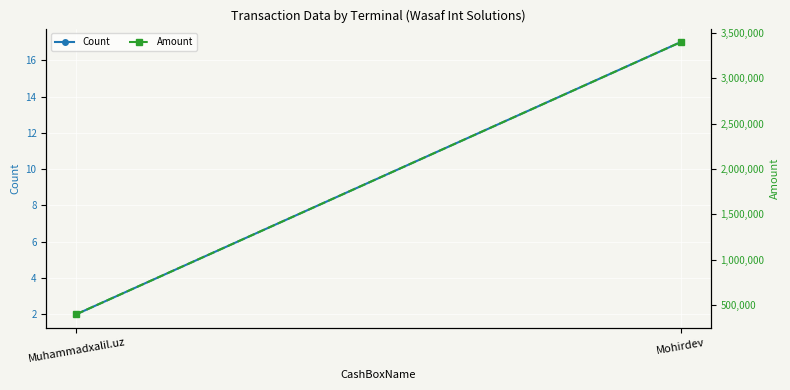

What is the spread (max minus min) of values at Mohirdev?

3399983